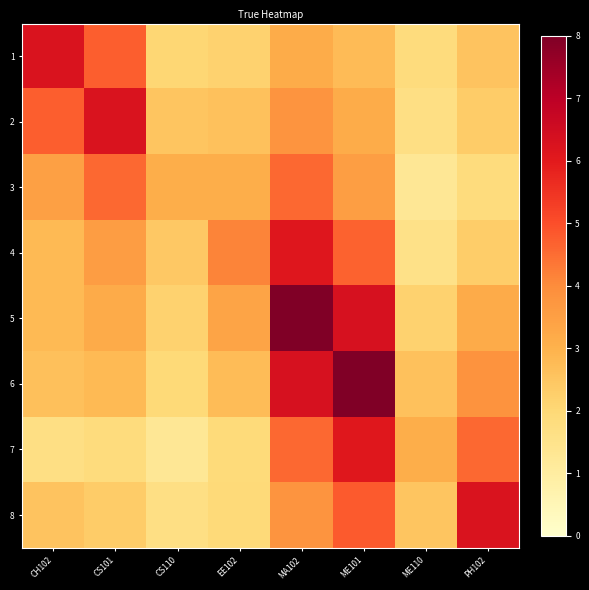

How many series are shown in this chart?

8